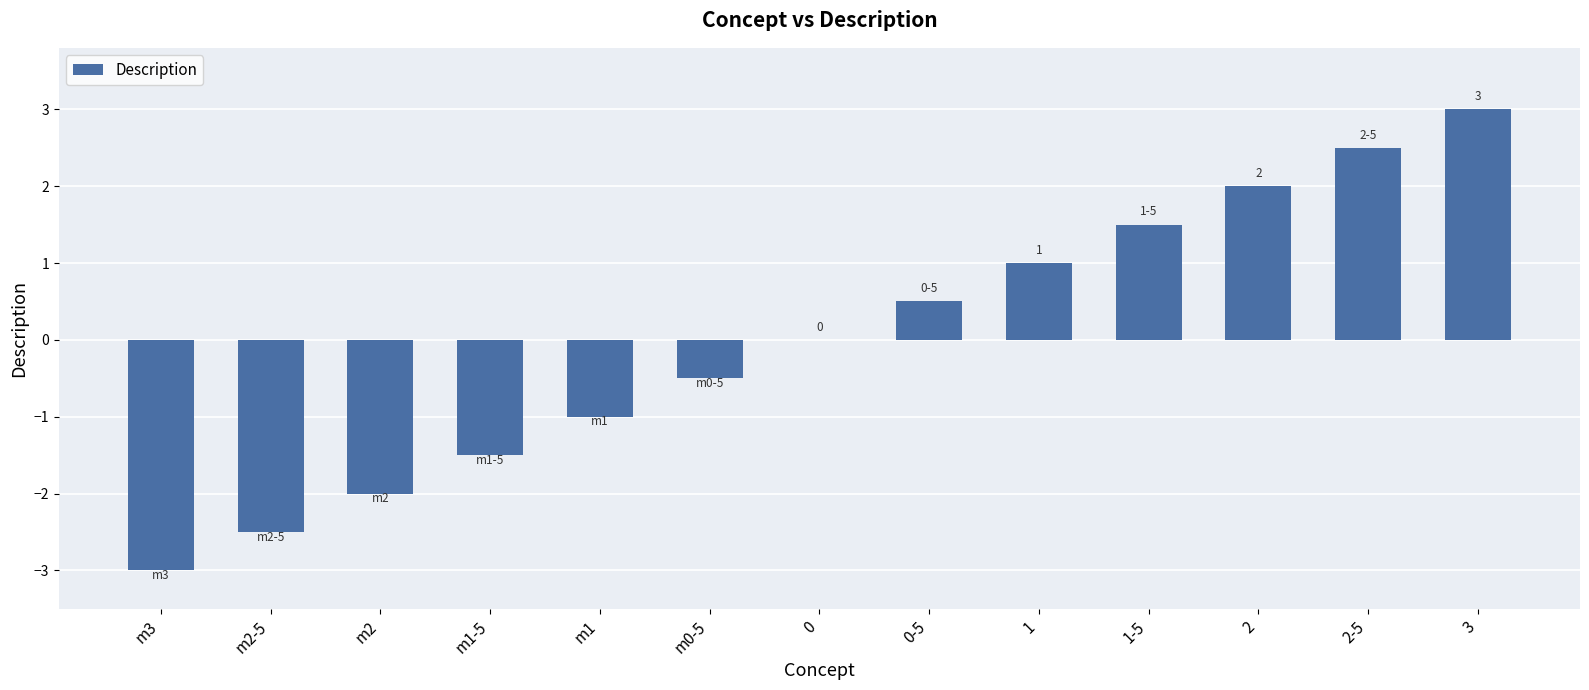

Does the chart contain stacked bars?

No